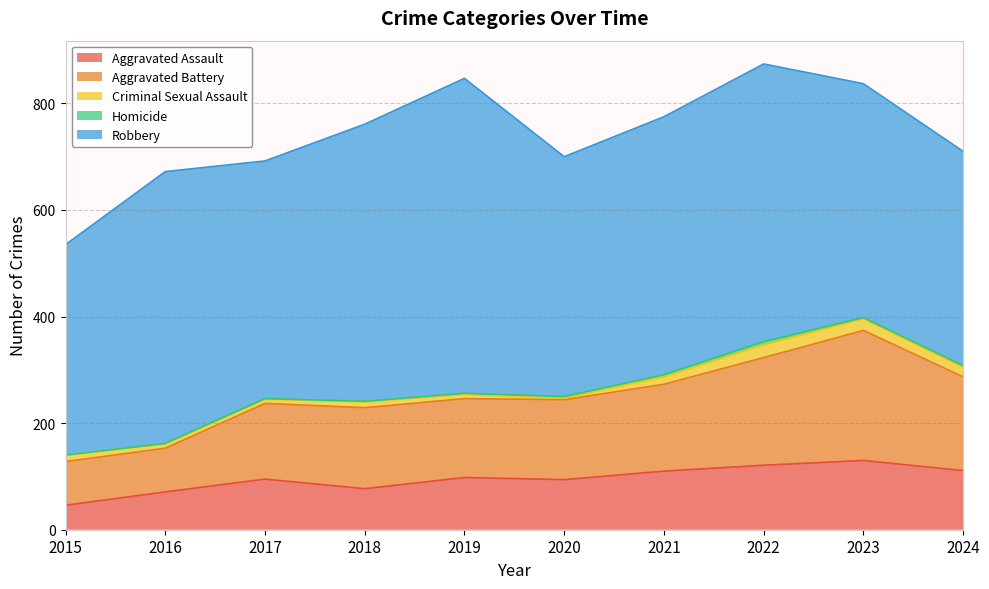

What are all the series names shown in the legend?

Aggravated Assault, Aggravated Battery, Criminal Sexual Assault, Homicide, Robbery